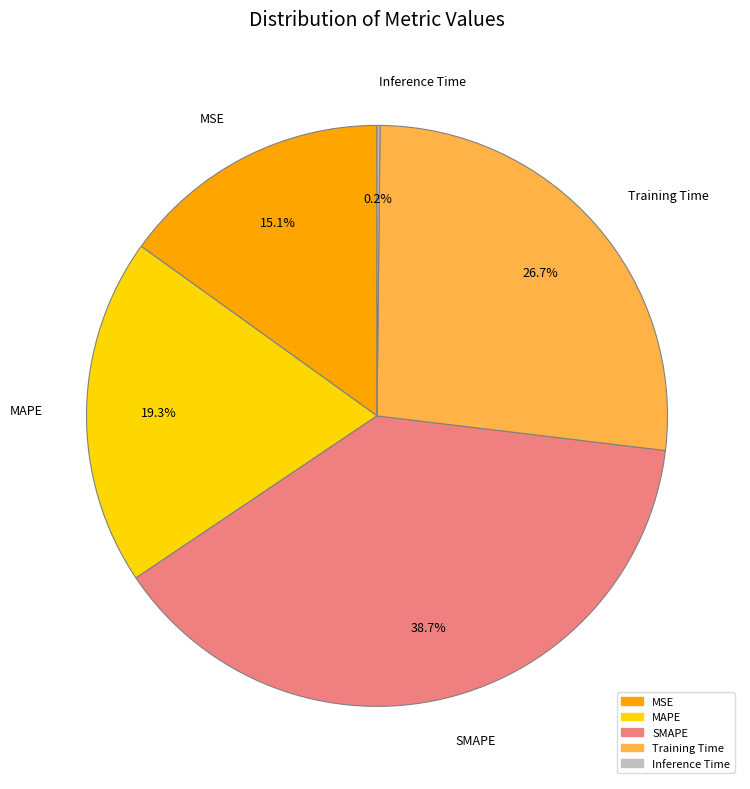

To the nearest percent, what is the difference between the MAPE and MSE slice percentages?

4%